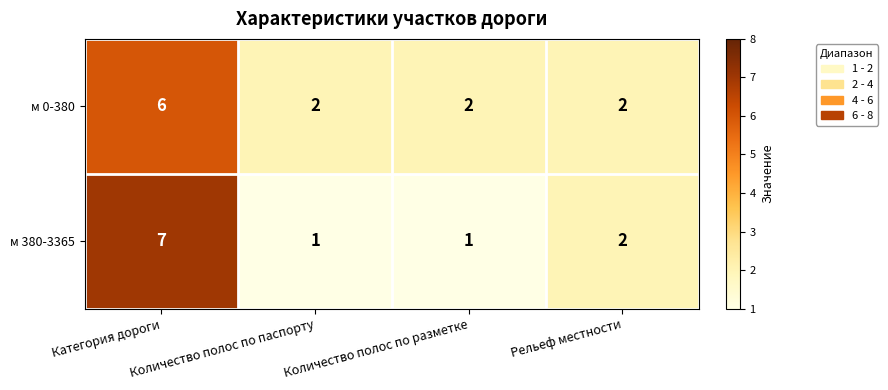

The м 0-380 series shows 2 at Количество полос по паспорту. True or false?

True